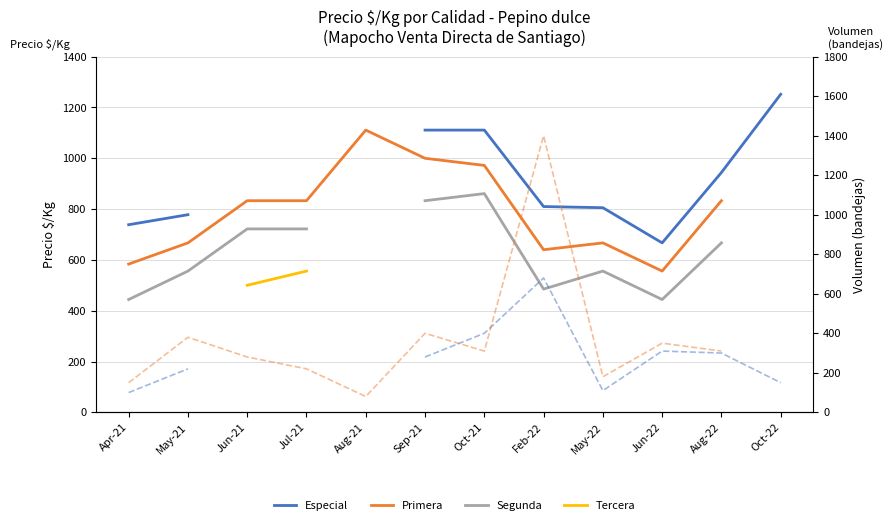

How many series are shown in this chart?

6